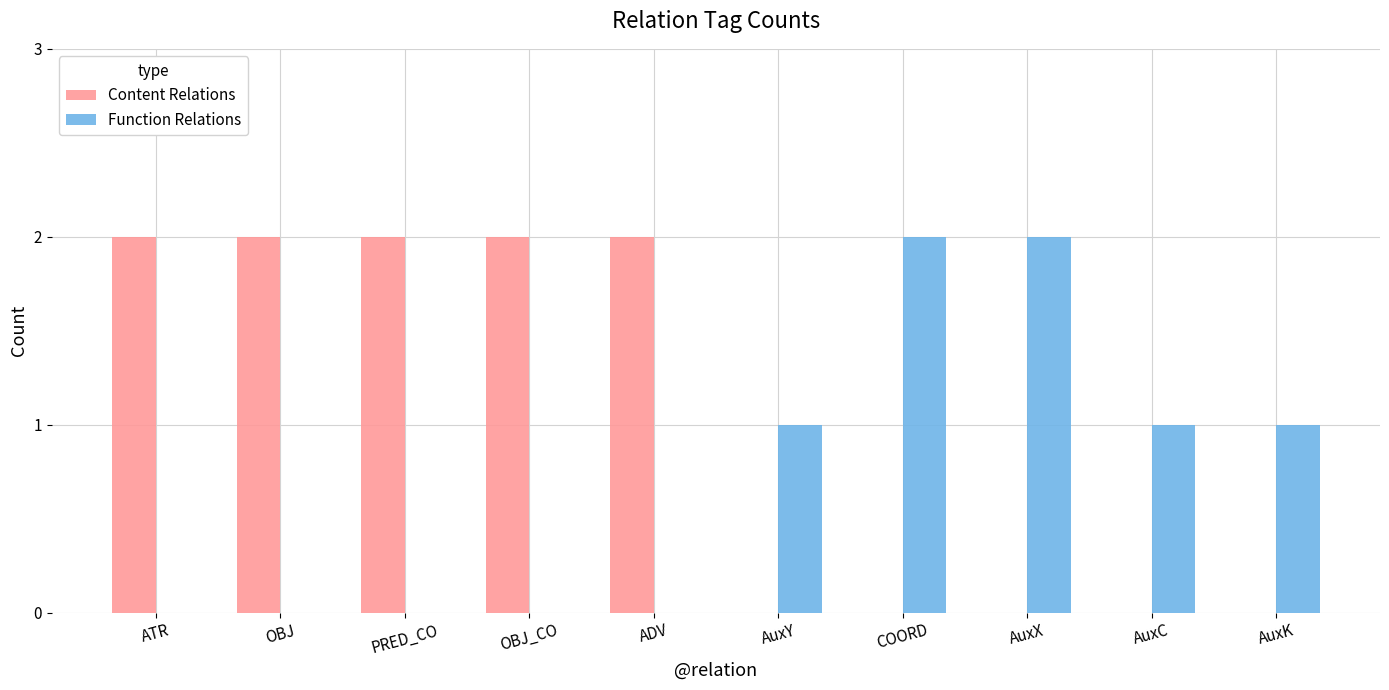

What is the sum of the Function Relations values at PRED_CO and AuxX?

2